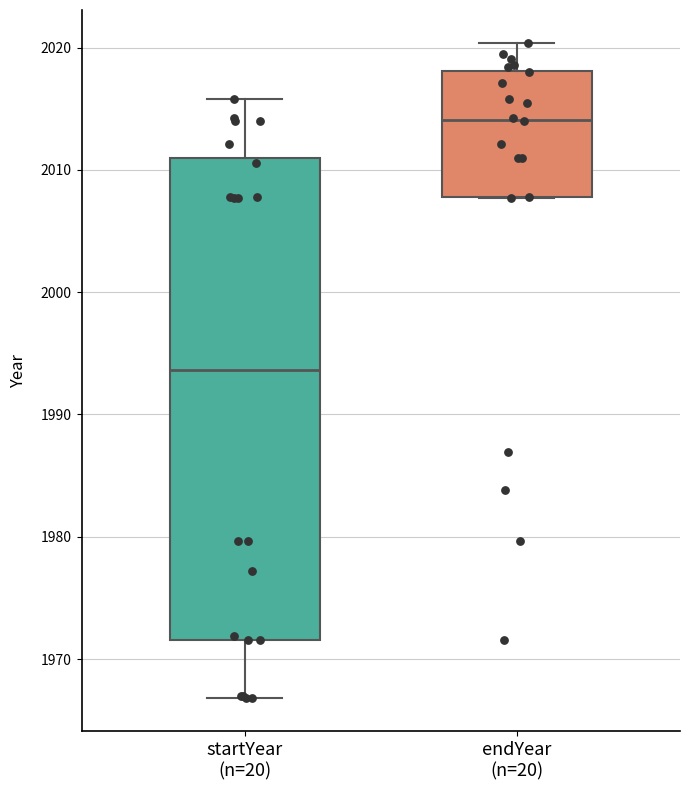

Which box's median line is the lowest?

startYear (n=20)